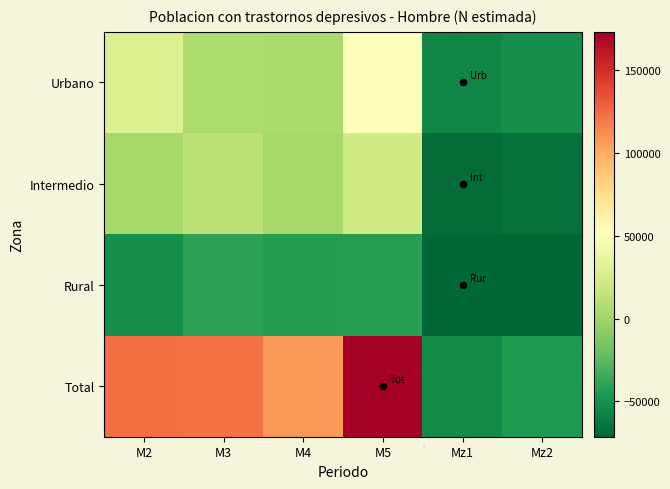

Reading left to right, transcribe all the data shown in this chart.

Urbano: M2=28955.0	M3=5641.0	M4=4950.0	M5=50283.0	Mz1=-55321.0	Mz2=-50571.0
Intermedio: M2=2893.0	M3=13177.0	M4=2818.0	M5=22419.0	Mz1=-68518.0	Mz2=-65804.0
Rural: M2=-51095.0	M3=-39902.0	M4=-42955.0	M5=-42278.0	Mz1=-71327.0	Mz2=-71327.0
Total: M2=123408.0	M3=121570.0	M4=107467.0	M5=173078.0	Mz1=-52512.0	Mz2=-45048.0